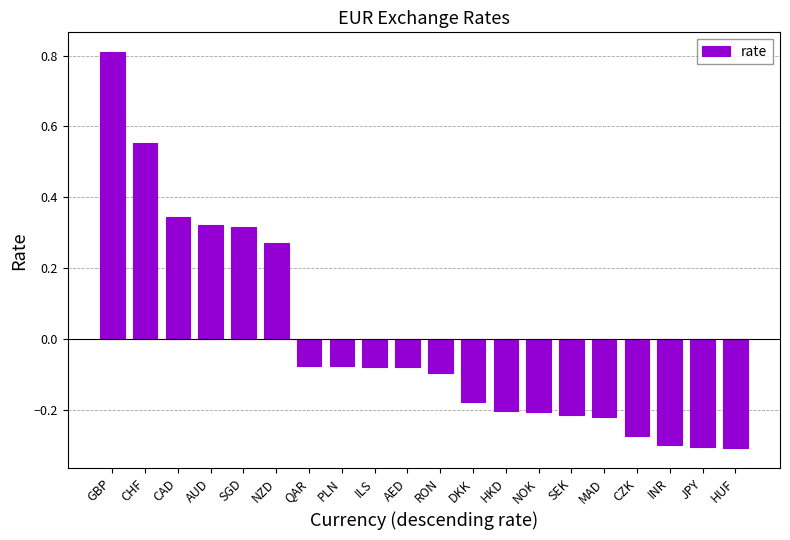

What is the greatest value displayed?

0.8